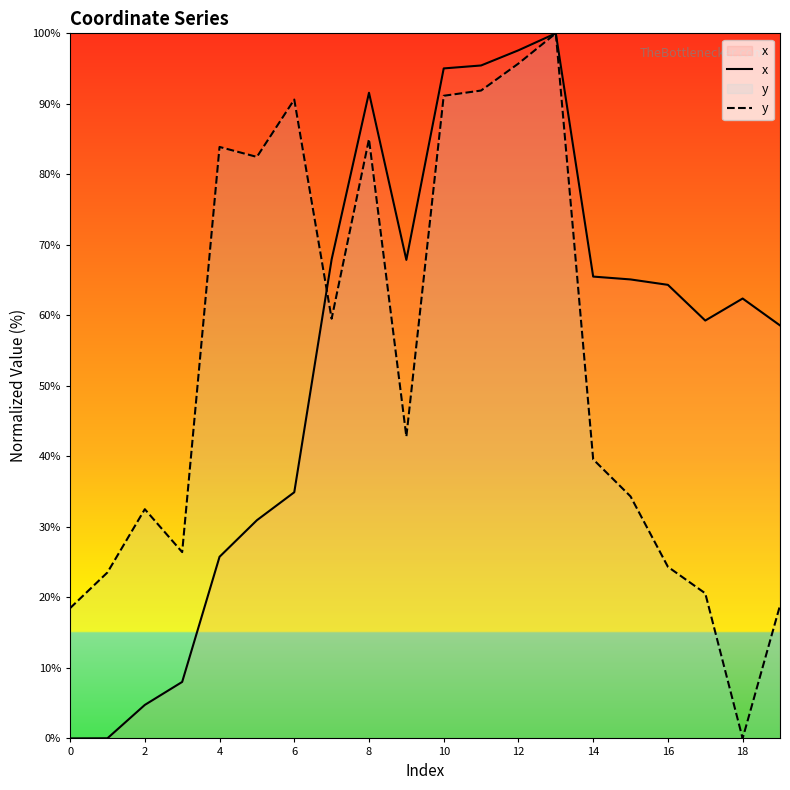

The value of x at 4 is 25.8. True or false?

True